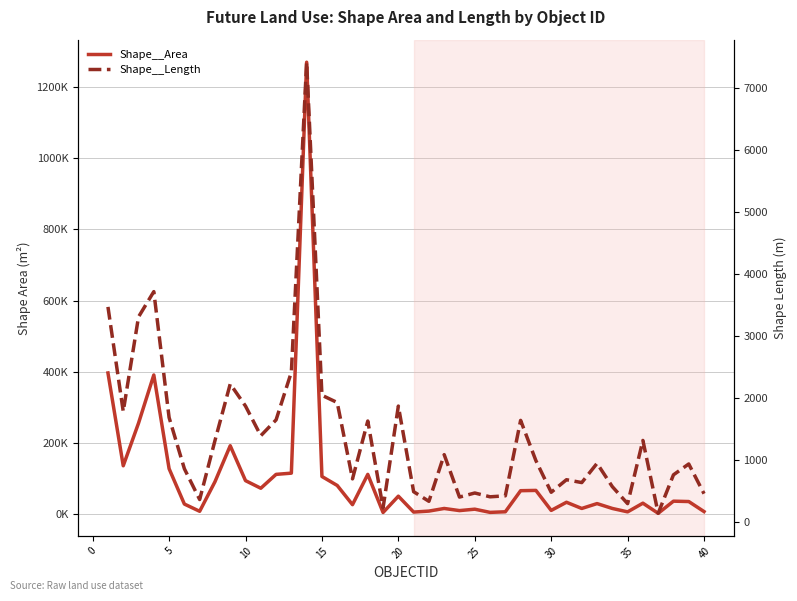

The Shape__Area series shows 222255.1 at 5. True or false?

False